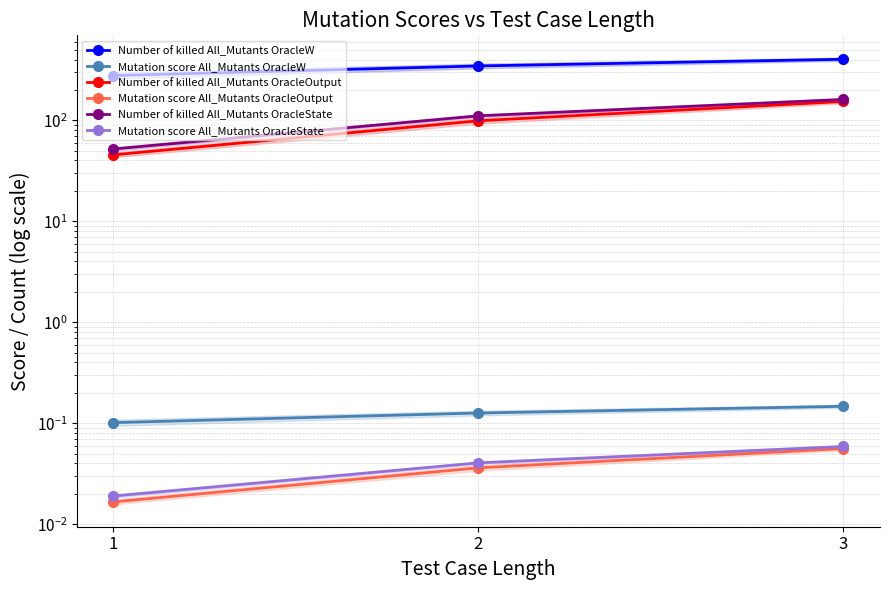

Reading right to left, what are all the values shown in this chart?

Number of killed All_Mutants OracleW: 3=402.7	2=345.5	1=277.5
Mutation score All_Mutants OracleW: 3=0.1	2=0.1	1=0.1
Number of killed All_Mutants OracleOutput: 3=153.8	2=99.0	1=45.5
Mutation score All_Mutants OracleOutput: 3=0.1	2=0.0	1=0.0
Number of killed All_Mutants OracleState: 3=161.1	2=110.9	1=52.0
Mutation score All_Mutants OracleState: 3=0.1	2=0.0	1=0.0